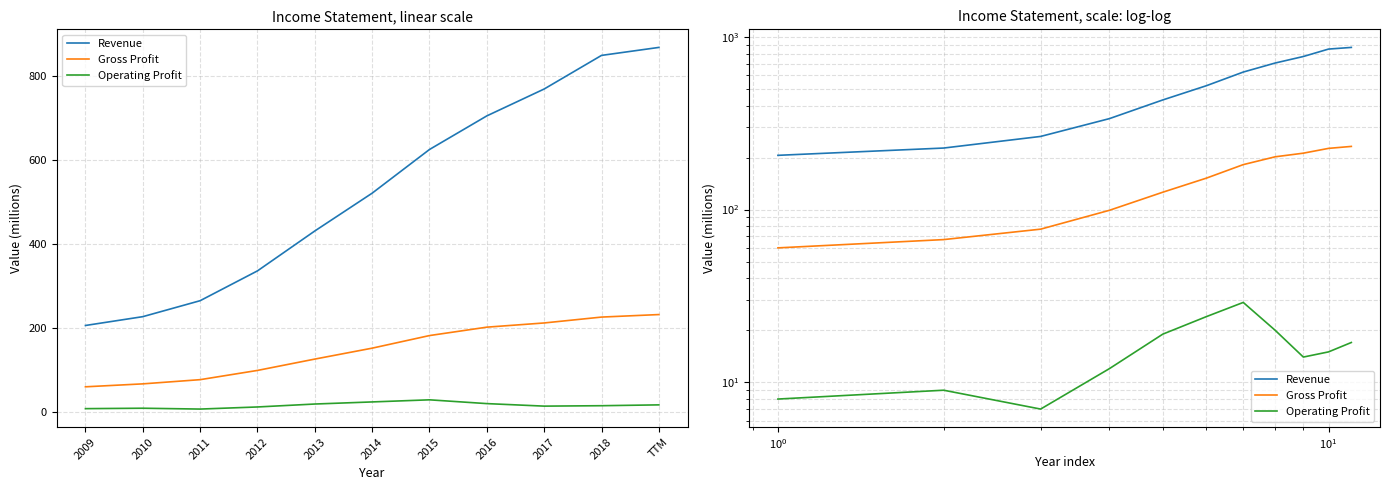

Rank the categories by Operating Profit value from lowest to highest.

2011, 2009, 2010, 2012, 2017, 2018, TTM, 2013, 2016, 2014, 2015